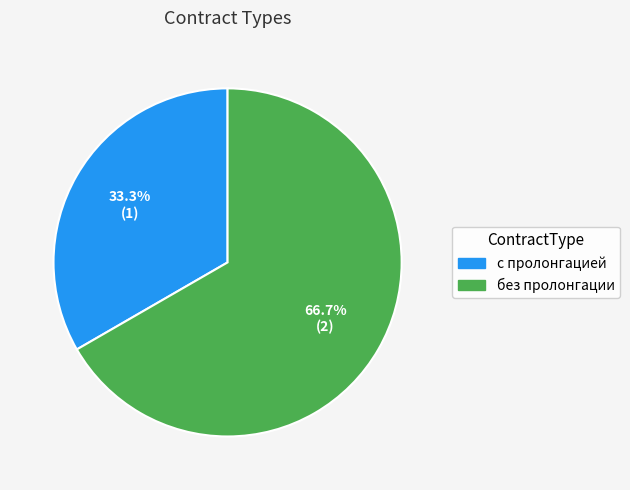

Which has a higher value, без пролонгации or с пролонгацией?

без пролонгации